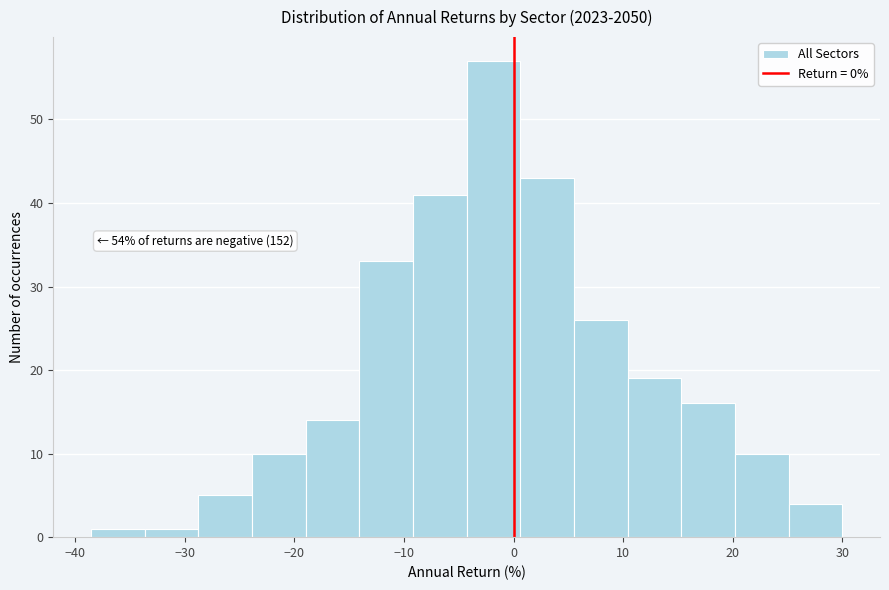

Which range on the x-axis has the tallest bar?

-4 to 1